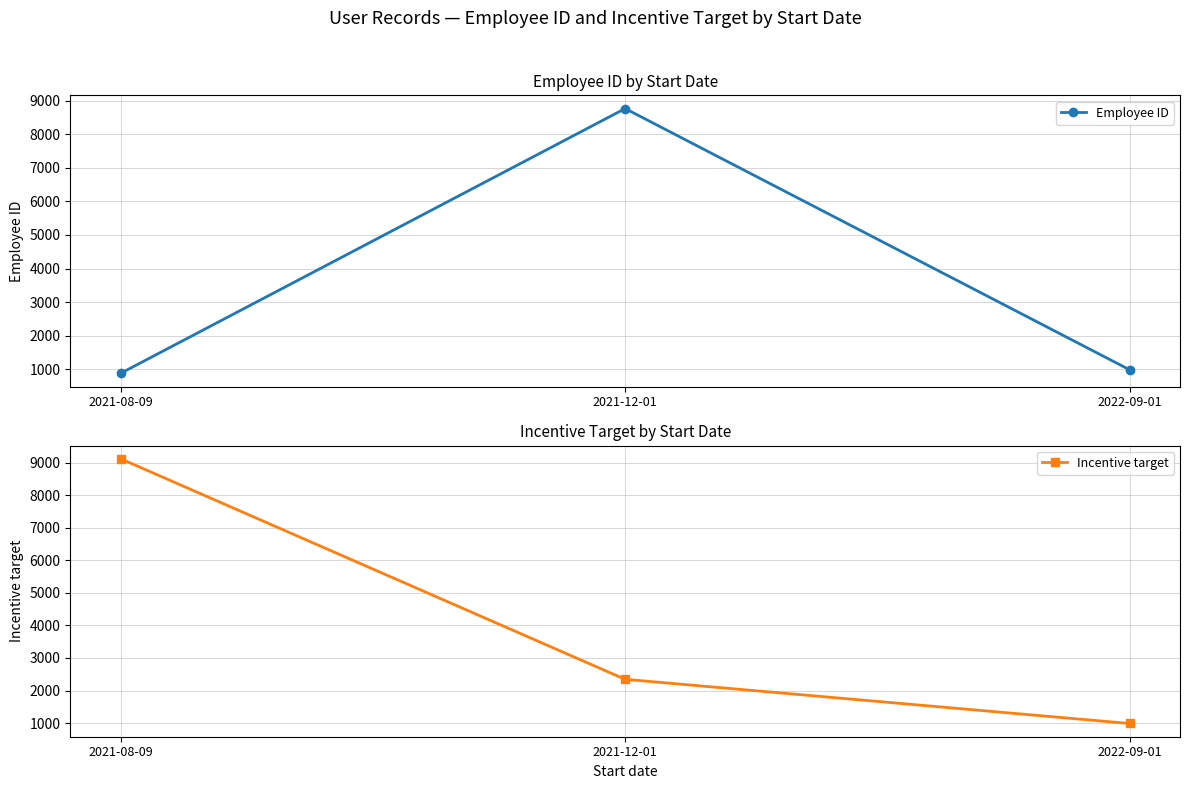

List the labels in order of Incentive target value, largest first.

2021-08-09, 2021-12-01, 2022-09-01